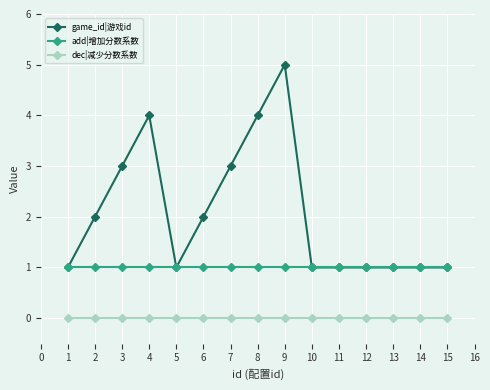

Where is the first local maximum for game_id|游戏id?

4